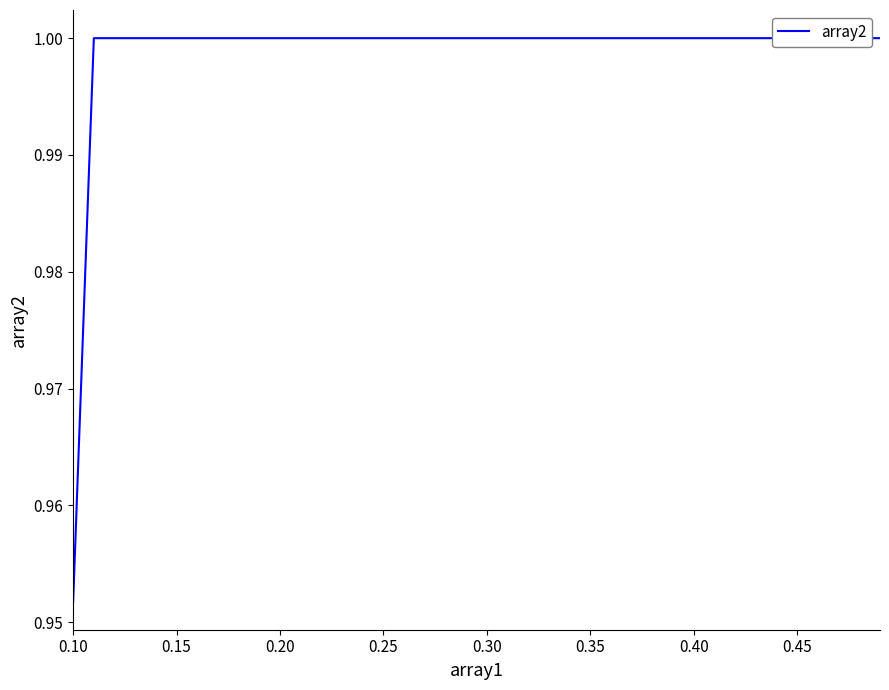

How many distinct data groups are displayed?

1